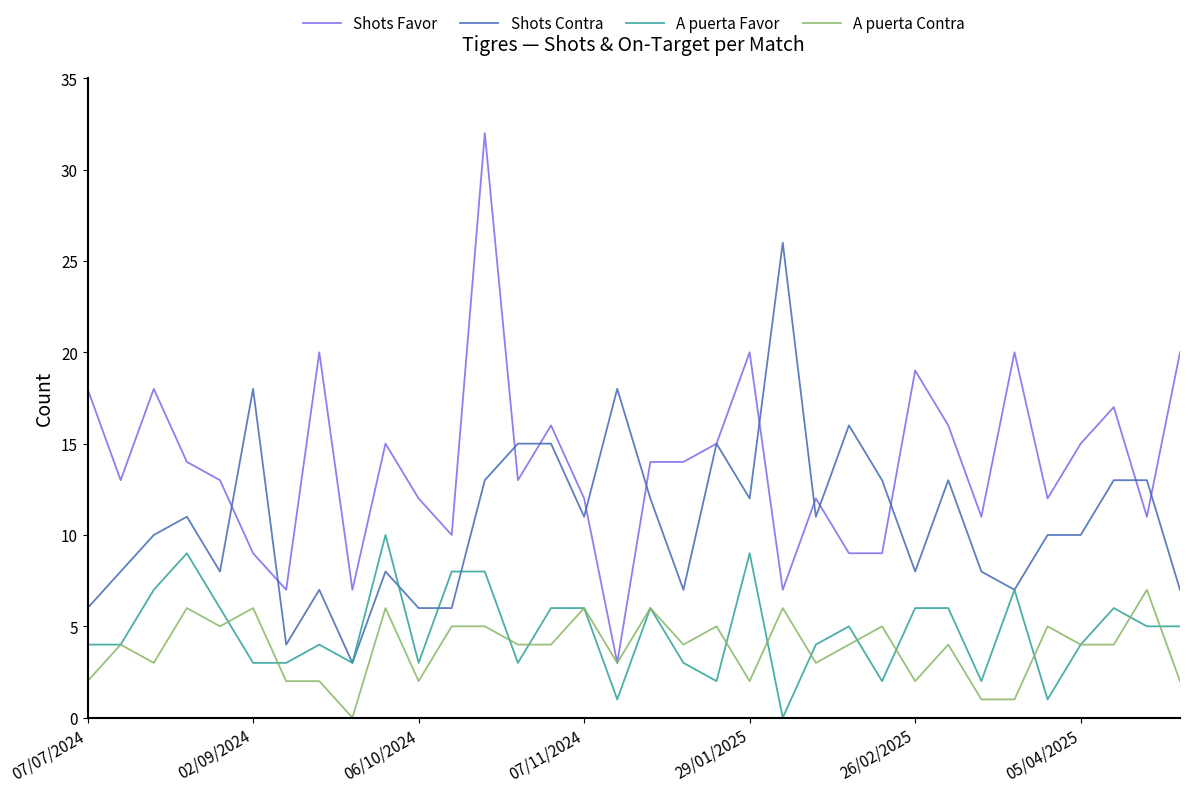

True or false: Shots Favor has more than 2 interior local peaks.

True